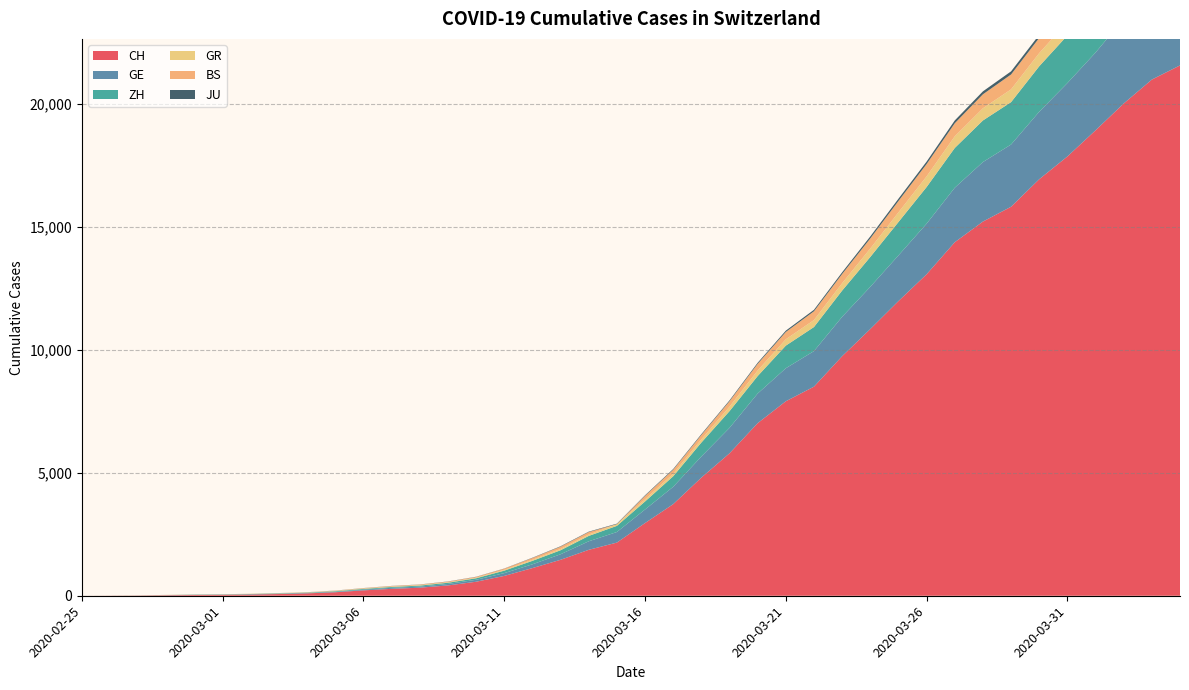

Reading left to right, what are all the values shown in this chart?

CH: 2020-02-25=0	2020-02-26=4	2020-02-27=8	2020-02-28=20	2020-02-29=30	2020-03-01=36	2020-03-02=50	2020-03-03=69	2020-03-04=97	2020-03-05=142	2020-03-06=219	2020-03-07=280	2020-03-08=327	2020-03-09=419	2020-03-10=569	2020-03-11=806	2020-03-12=1124	2020-03-13=1461	2020-03-14=1866	2020-03-15=2160	2020-03-16=2954	2020-03-17=3722	2020-03-18=4801	2020-03-19=5788	2020-03-20=7014	2020-03-21=7904	2020-03-22=8498	2020-03-23=9735	2020-03-24=10838	2020-03-25=11975	2020-03-26=13064	2020-03-27=14367	2020-03-28=15207	2020-03-29=15809	2020-03-30=16928	2020-03-31=17852	2020-04-01=18915	2020-04-02=20005	2020-04-03=20978	2020-04-04=21554
GE: 2020-02-25=0	2020-02-26=1	2020-02-27=1	2020-02-28=5	2020-02-29=9	2020-03-01=10	2020-03-02=11	2020-03-03=14	2020-03-04=16	2020-03-05=20	2020-03-06=30	2020-03-07=43	2020-03-08=45	2020-03-09=60	2020-03-10=79	2020-03-11=113	2020-03-12=154	2020-03-13=225	2020-03-14=347	2020-03-15=430	2020-03-16=551	2020-03-17=705	2020-03-18=857	2020-03-19=1035	2020-03-20=1204	2020-03-21=1342	2020-03-22=1445	2020-03-23=1600	2020-03-24=1717	2020-03-25=1856	2020-03-26=2057	2020-03-27=2215	2020-03-28=2419	2020-03-29=2530	2020-03-30=2743	2020-03-31=2984	2020-04-01=3160	2020-04-02=3445	2020-04-03=3650	2020-04-04=3788
ZH: 2020-02-25=0	2020-02-26=0	2020-02-27=2	2020-02-28=2	2020-02-29=6	2020-03-01=7	2020-03-02=10	2020-03-03=13	2020-03-04=15	2020-03-05=23	2020-03-06=29	2020-03-07=34	2020-03-08=40	2020-03-09=49	2020-03-10=62	2020-03-11=101	2020-03-12=140	2020-03-13=163	2020-03-14=218	2020-03-15=250	2020-03-16=326	2020-03-17=429	2020-03-18=568	2020-03-19=679	2020-03-20=711	2020-03-21=919	2020-03-22=978	2020-03-23=1067	2020-03-24=1213	2020-03-25=1357	2020-03-26=1489	2020-03-27=1616	2020-03-28=1690	2020-03-29=1722	2020-03-30=1848	2020-03-31=1936	2020-04-01=2125	2020-04-02=2289	2020-04-03=2417	2020-04-04=2450
GR: 2020-02-25=0	2020-02-26=2	2020-02-27=2	2020-02-28=6	2020-02-29=6	2020-03-01=6	2020-03-02=9	2020-03-03=9	2020-03-04=12	2020-03-05=14	2020-03-06=16	2020-03-07=17	2020-03-08=18	2020-03-09=18	2020-03-10=22	2020-03-11=31	2020-03-12=43	2020-03-13=53	2020-03-14=56	2020-03-15=71	2020-03-16=84	2020-03-17=101	2020-03-18=128	2020-03-19=182	2020-03-20=226	2020-03-21=258	2020-03-22=284	2020-03-23=300	2020-03-24=343	2020-03-25=393	2020-03-26=433	2020-03-27=474	2020-03-28=495	2020-03-29=519	2020-03-30=535	2020-03-31=547	2020-04-01=592	2020-04-02=622	2020-04-03=649	2020-04-04=657
BS: 2020-02-25=0	2020-02-26=0	2020-02-27=1	2020-02-28=1	2020-02-29=1	2020-03-01=1	2020-03-02=1	2020-03-03=3	2020-03-04=3	2020-03-05=8	2020-03-06=15	2020-03-07=21	2020-03-08=24	2020-03-09=28	2020-03-10=33	2020-03-11=49	2020-03-12=73	2020-03-13=92	2020-03-14=100	2020-03-15=0	2020-03-16=143	2020-03-17=164	2020-03-18=181	2020-03-19=220	2020-03-20=270	2020-03-21=297	2020-03-22=356	2020-03-23=374	2020-03-24=410	2020-03-25=462	2020-03-26=501	2020-03-27=530	2020-03-28=569	2020-03-29=605	2020-03-30=617	2020-03-31=653	2020-04-01=687	2020-04-02=714	2020-04-03=754	2020-04-04=767
JU: 2020-02-25=0	2020-02-26=0	2020-02-27=1	2020-02-28=1	2020-02-29=1	2020-03-01=1	2020-03-02=1	2020-03-03=2	2020-03-04=2	2020-03-05=4	2020-03-06=4	2020-03-07=5	2020-03-08=5	2020-03-09=7	2020-03-10=7	2020-03-11=7	2020-03-12=12	2020-03-13=17	2020-03-14=18	2020-03-15=19	2020-03-16=25	2020-03-17=29	2020-03-18=32	2020-03-19=36	2020-03-20=44	2020-03-21=54	2020-03-22=61	2020-03-23=69	2020-03-24=82	2020-03-25=92	2020-03-26=100	2020-03-27=114	2020-03-28=119	2020-03-29=127	2020-03-30=128	2020-03-31=140	2020-04-01=145	2020-04-02=149	2020-04-03=149	2020-04-04=154